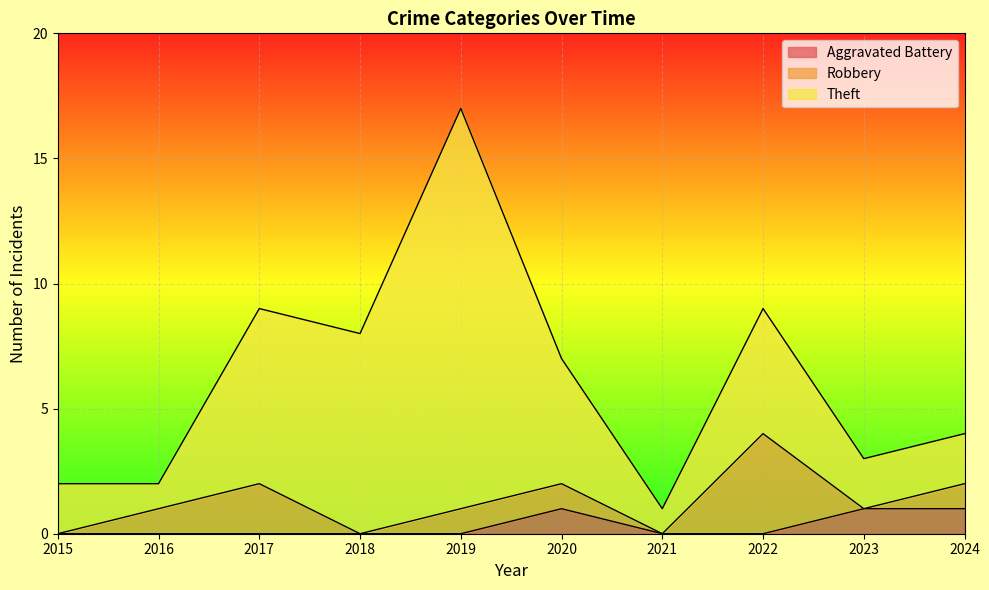

What is the total value across all series at 2019?

17